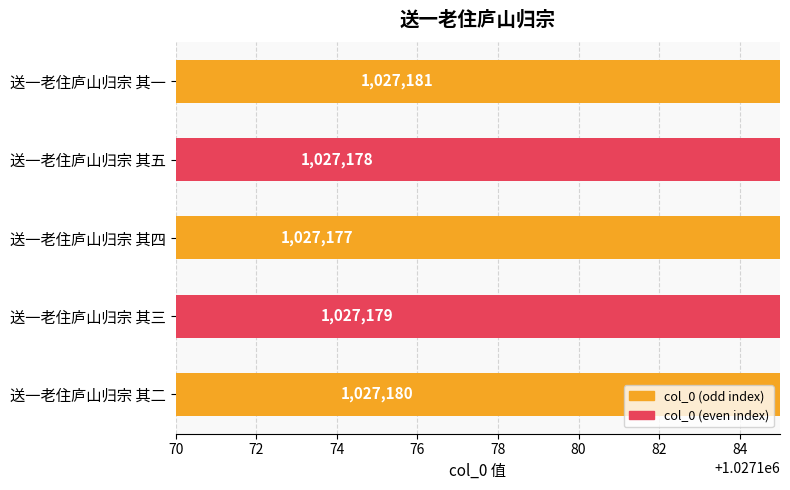

What is the value of the 1st bar from the left?

1027181